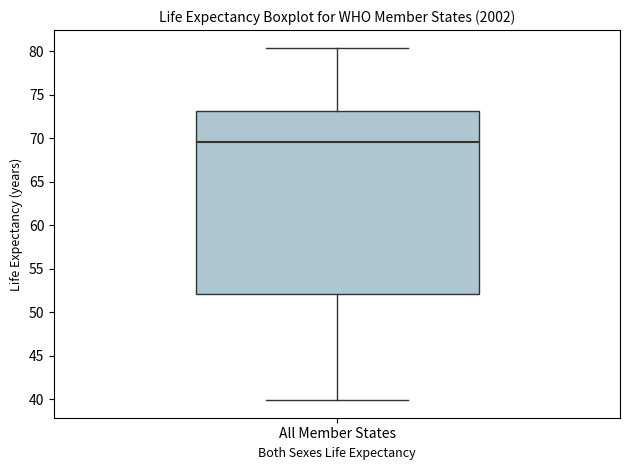

Where does the median line of the box for All Member States sit on the y-axis? The values are not printed on the chart, so give them approximately, as read against the axis.

69.5